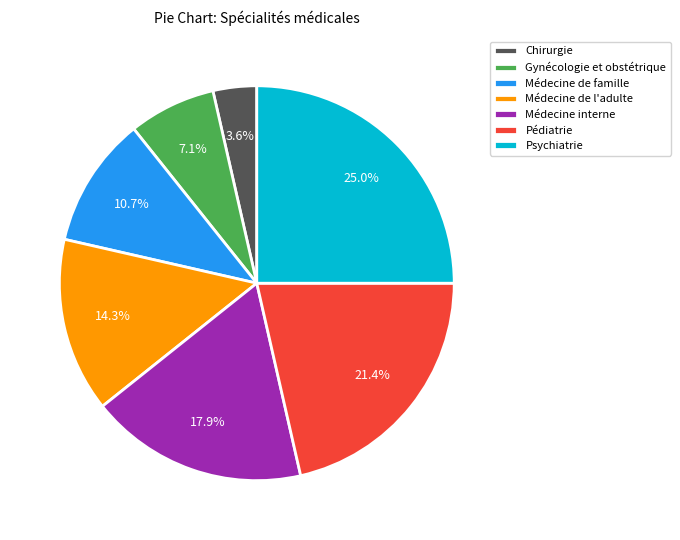

Which has a higher value, Psychiatrie or Médecine interne?

Psychiatrie